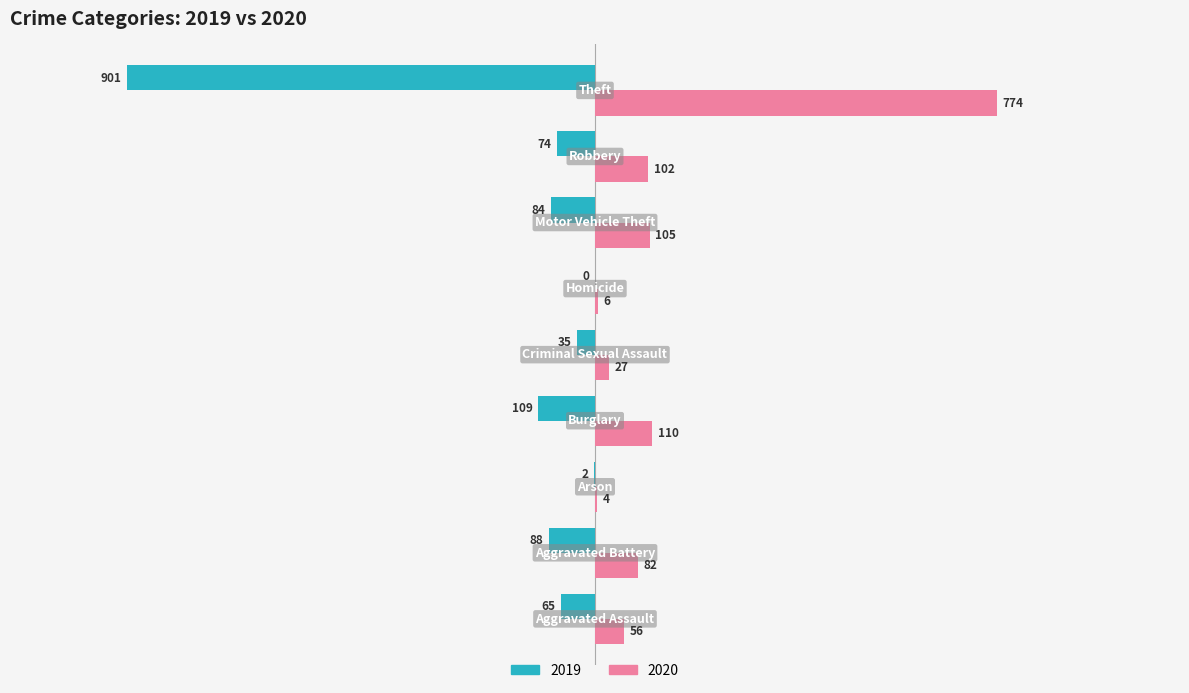

What is the sum of all 2019 values?

-1358